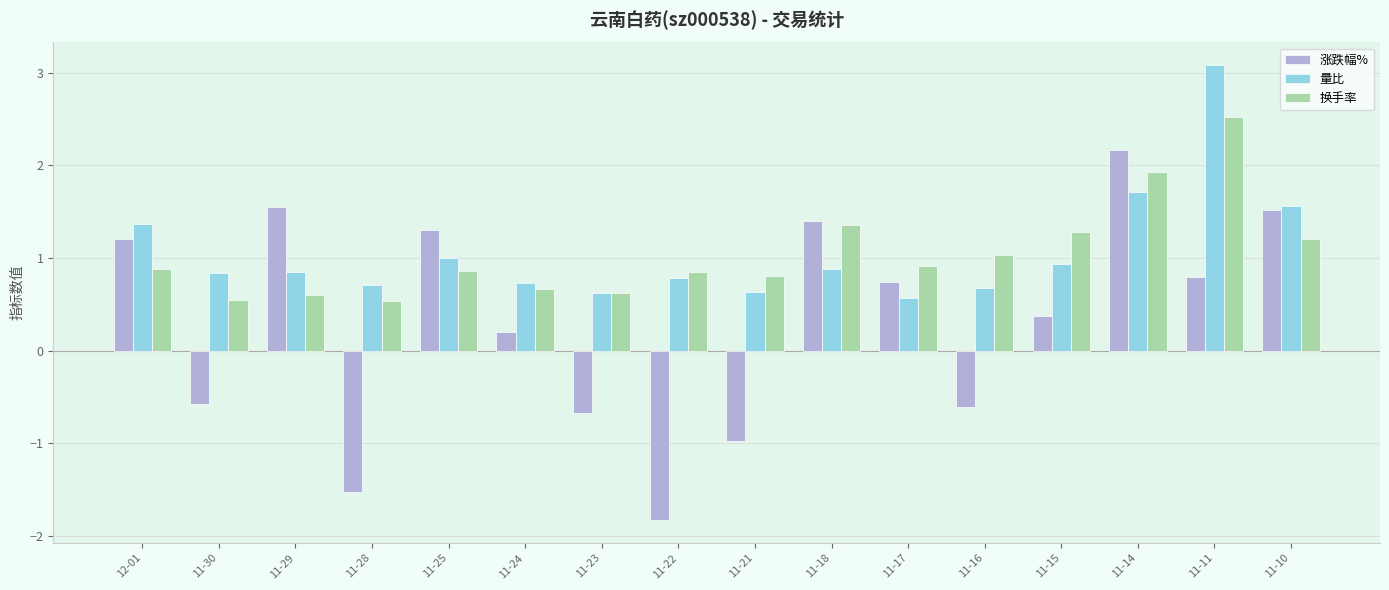

Is the value of 换手率 at 11-10 greater than the value of 涨跌幅% at 11-17?

Yes